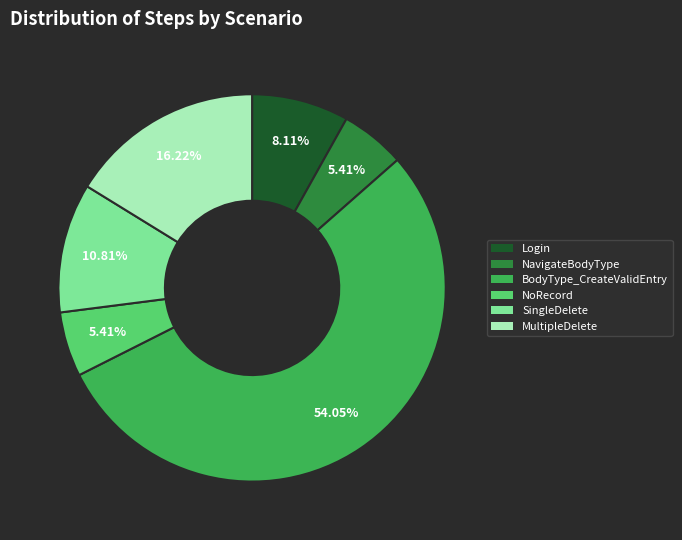

What is the ratio of the value at MultipleDelete to the value at Login?

2.0